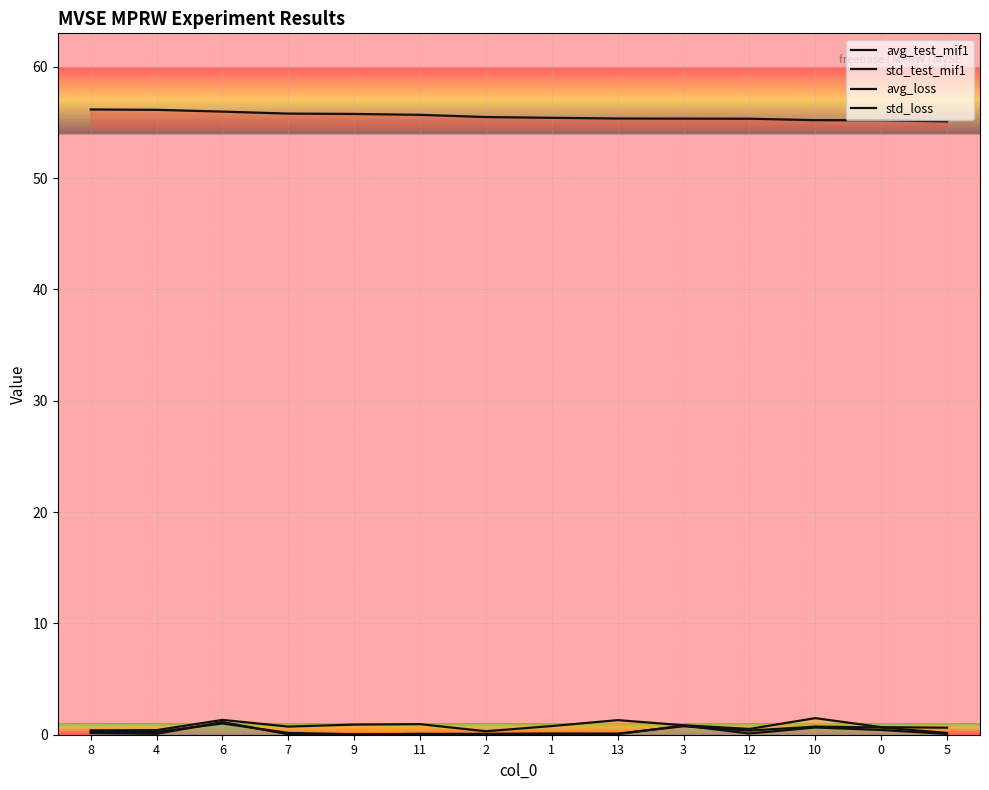

How many interior local valleys does the std_loss series have?

4